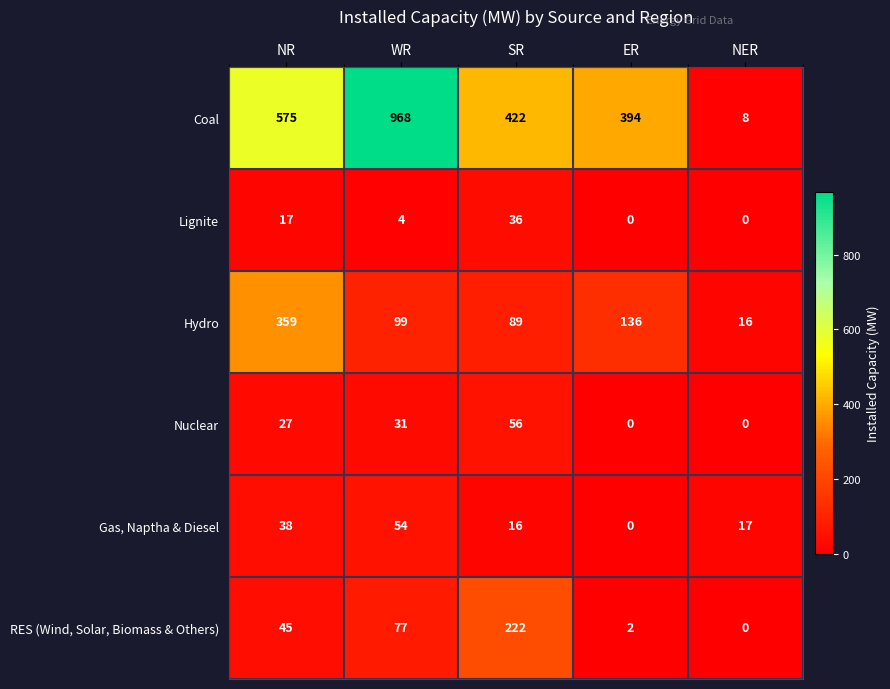

Reading right to left, extract all data points from this chart.

Coal: 8	394	422	968	575
Lignite: 0	0	36	4	17
Hydro: 16	136	89	99	359
Nuclear: 0	0	56	31	27
Gas, Naptha & Diesel: 17	0	16	54	38
RES (Wind, Solar, Biomass & Others): 0	2	222	77	45